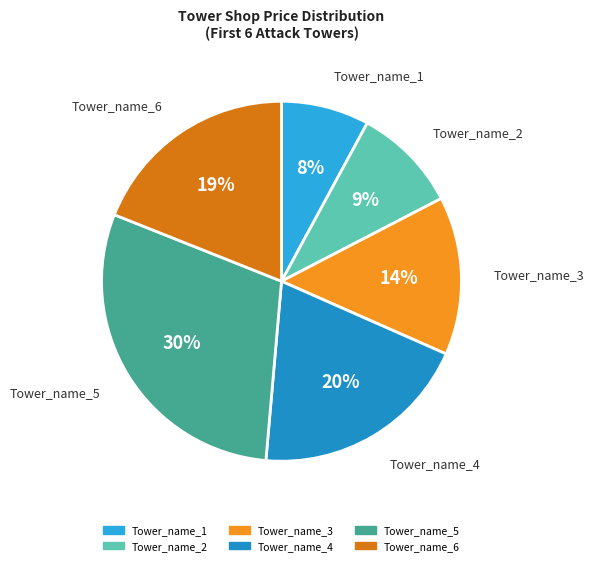

True or false: Tower_name_6 accounts for 19% of the total.

True